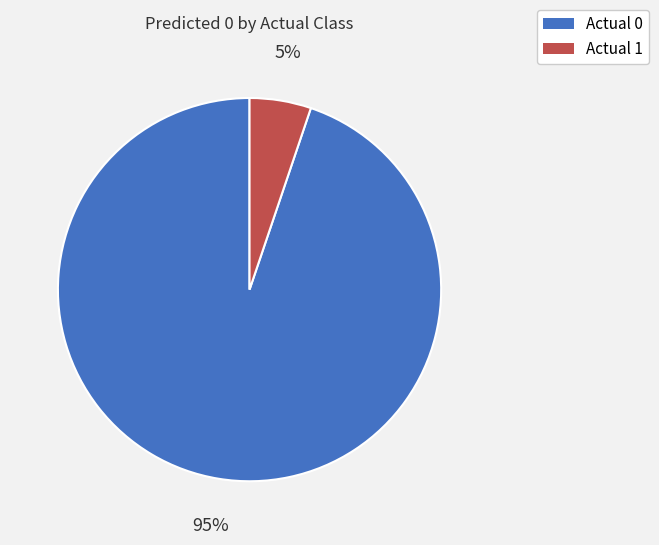

Combined, do Actual 1 and Actual 0 account for over 50%?

Yes